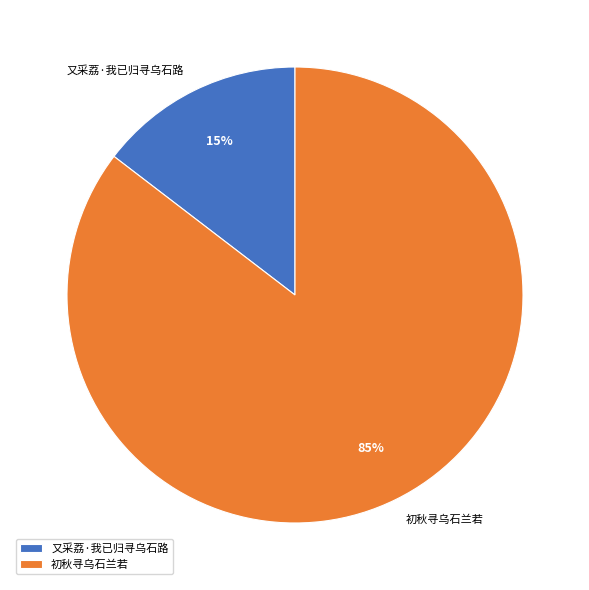

To the nearest percent, what is the average slice percentage?

50%